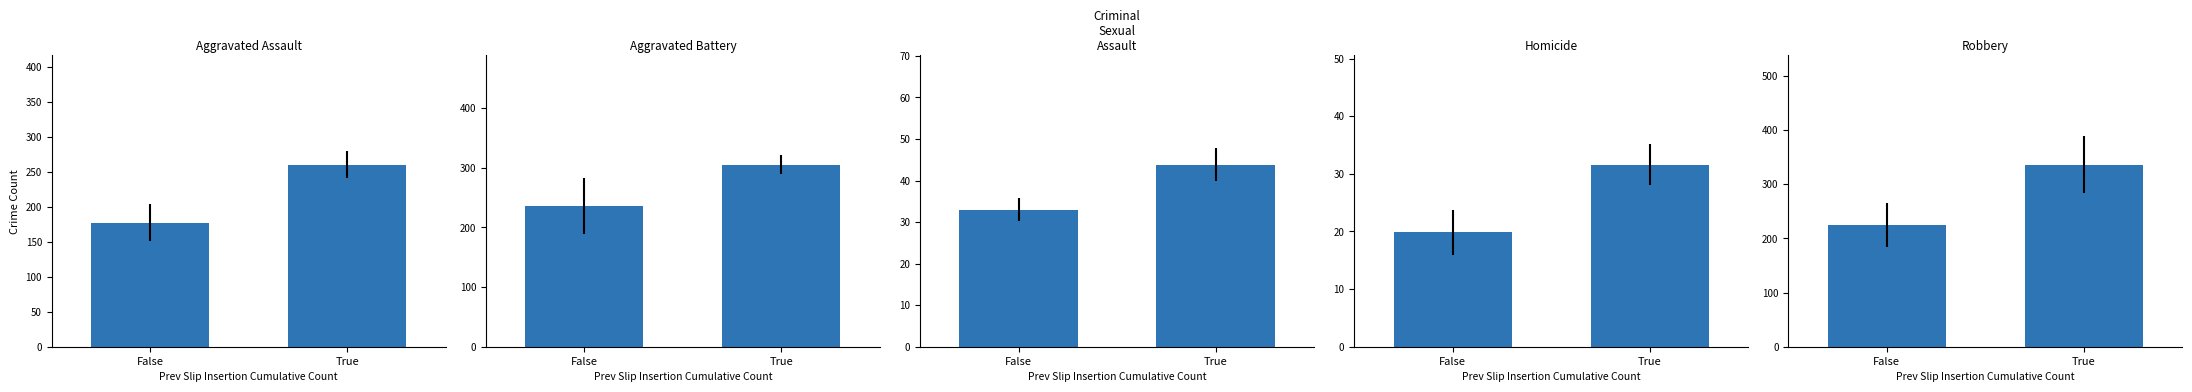

How many data points in Criminal Sexual Assault are less than 43?

1